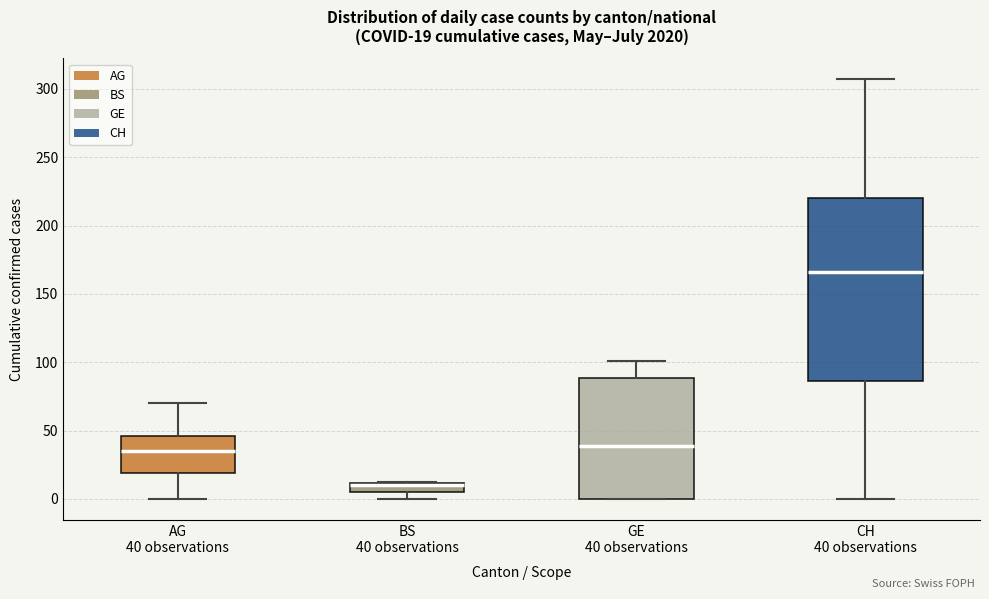

Which box is the tallest, from its lower edge to its upper edge?

CH 40 observations